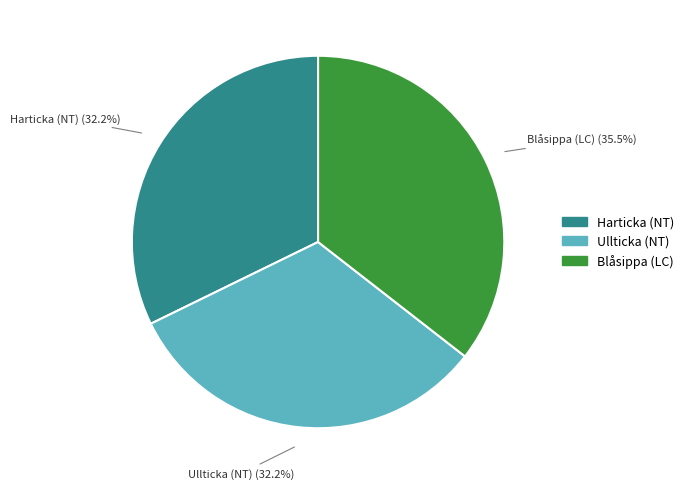

To the nearest percent, what is the difference between the largest and smallest slice percentages?

3%